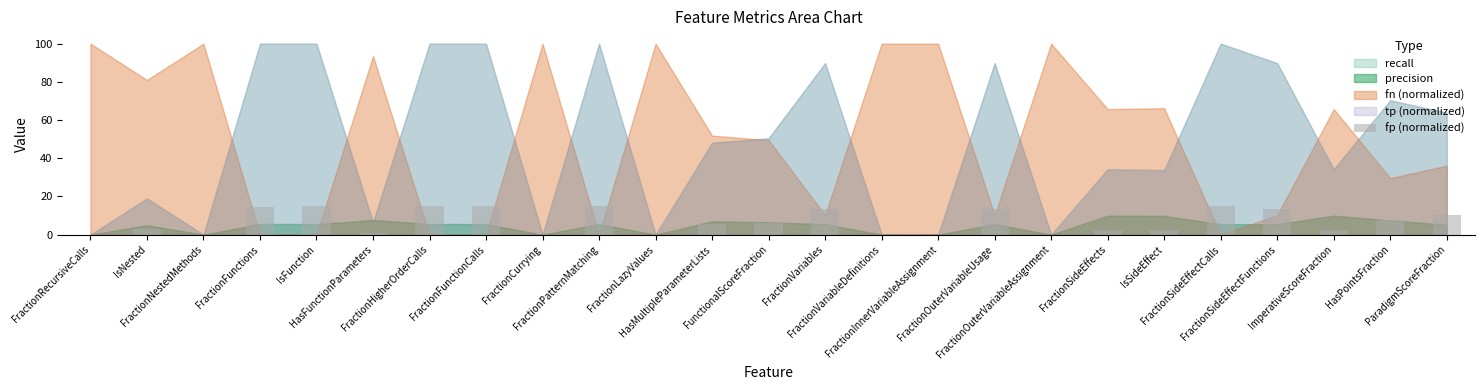

What is the change in value from FractionFunctionCalls to ImperativeScoreFraction?

-12.2